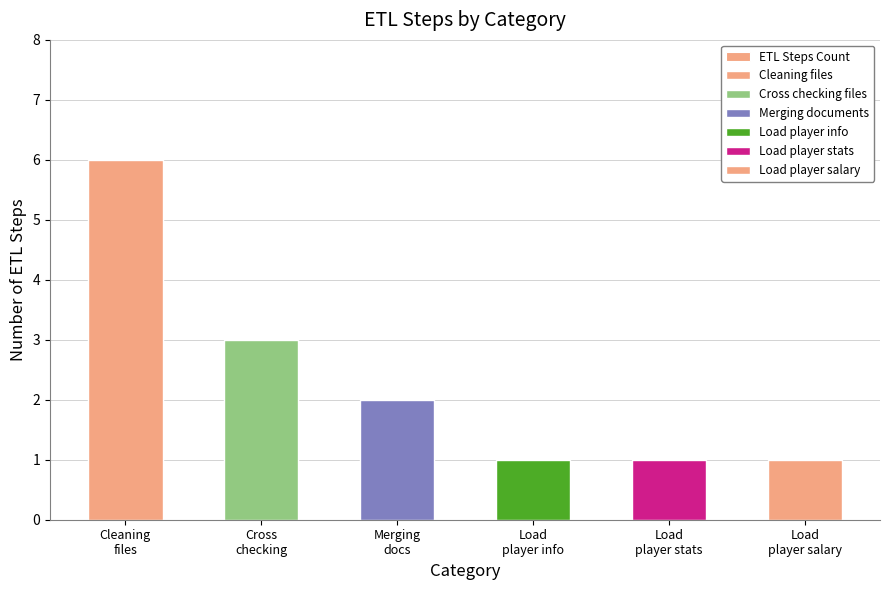

The chart shows a value of 2 at Merging
docs. True or false?

True